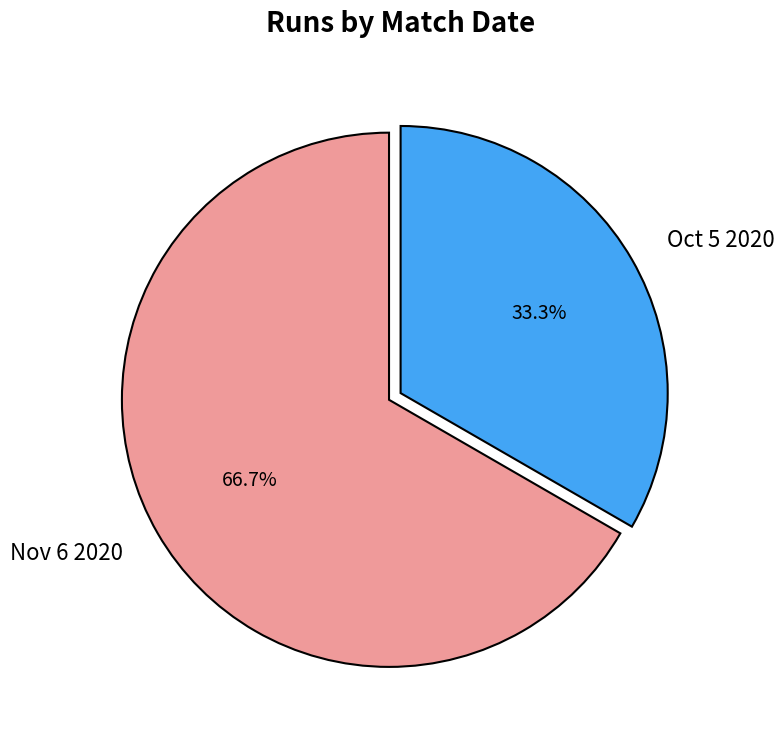

To the nearest percent, what is the difference between the largest and smallest slice percentages?

33%